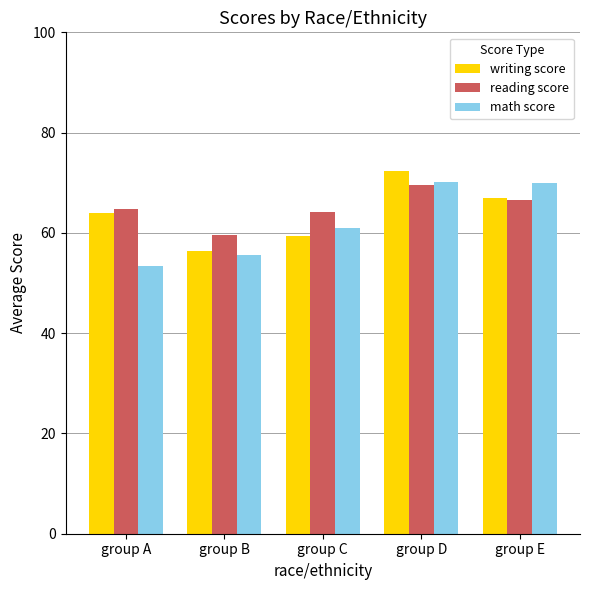

What is the value of the math score bar at the 2nd from the left?

55.7